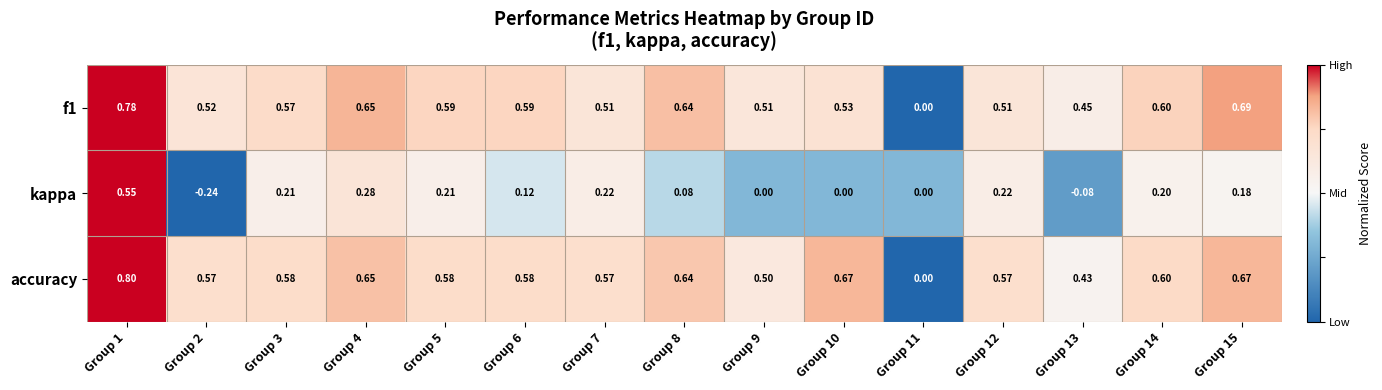

What is the greatest value displayed?

0.8